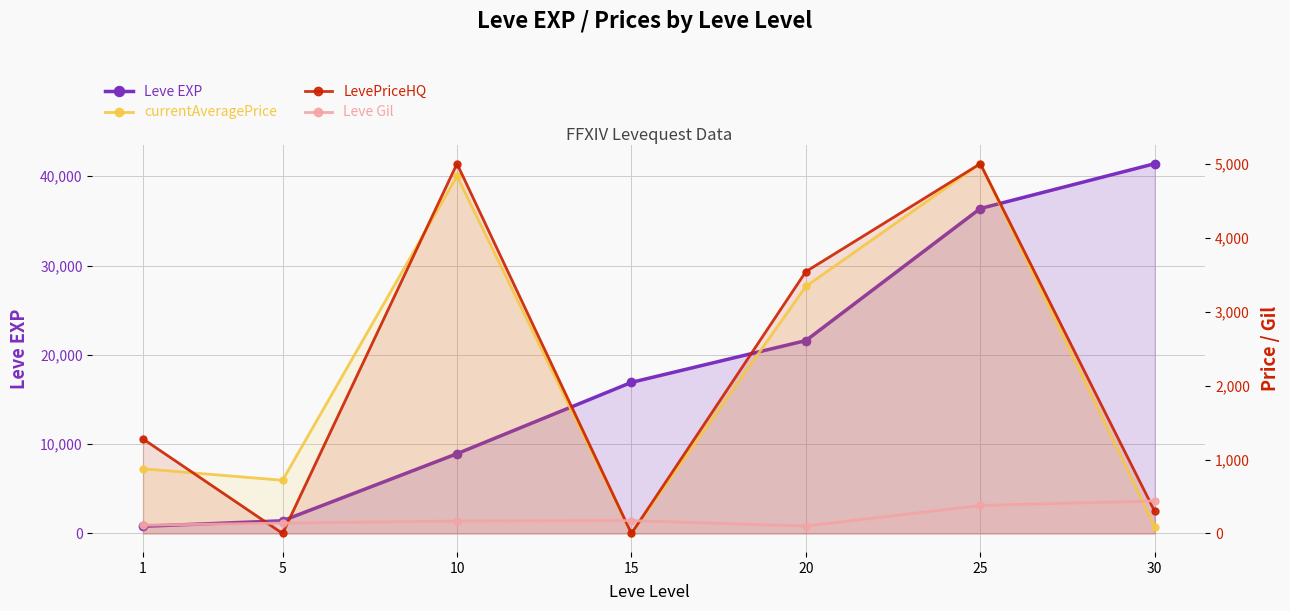

Where do LevePriceHQ and currentAveragePrice first cross each other?

1 and 5